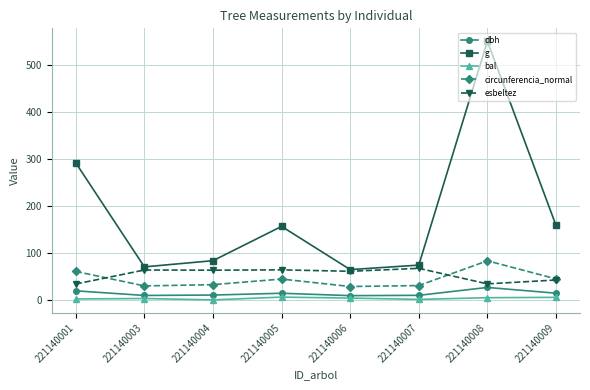

True or false: esbeltez has a value of 60.8 at 221140006.

True